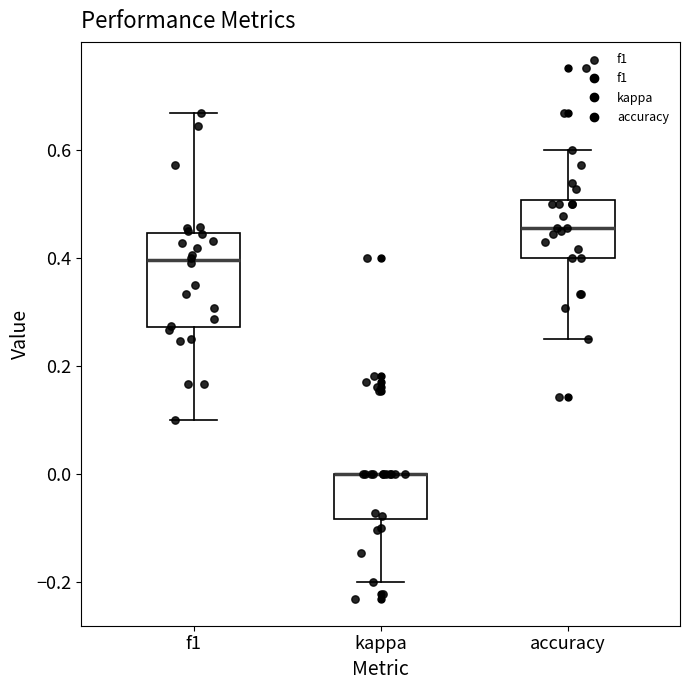

Reading left to right, read every box against the y-axis: the position of its median line, the range the box covers, and the ends of its whiskers. The values are not printed on the chart, so give them approximately, as read against the axis.

f1: median 0.40, box 0.28 to 0.44, whiskers 0.10 to 0.66
kappa: median 0.00 (drawn on the box's upper edge), box -0.08 to 0.00, whiskers -0.20 to 0.00
accuracy: median 0.46, box 0.40 to 0.50, whiskers 0.26 to 0.60